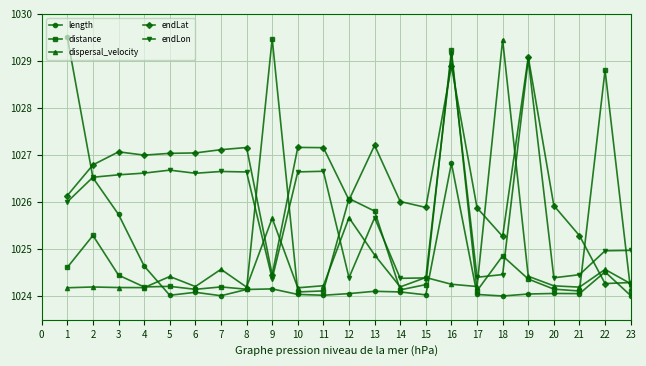

What is the value of the endLat point at the 14th from the left?

1026.0